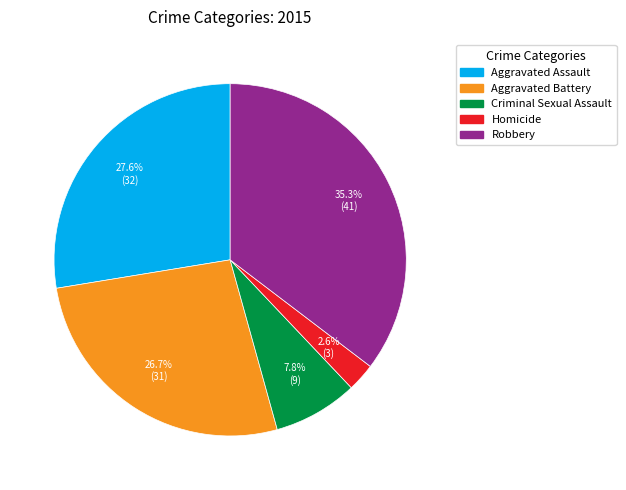

To the nearest percent, what is the combined percentage of Aggravated Battery and Aggravated Assault?

54%